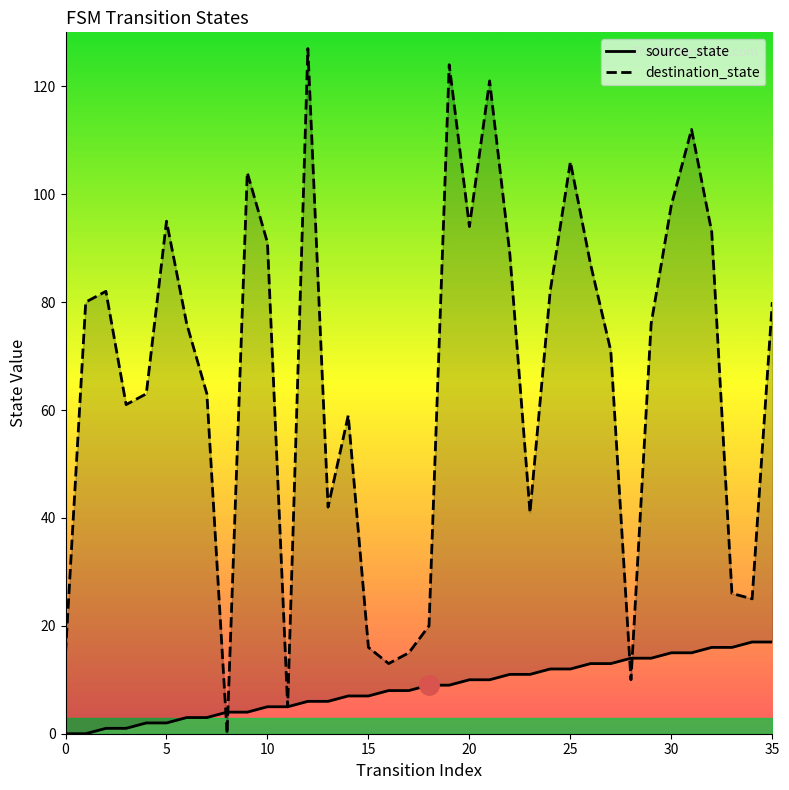

Rank the series at 35 from lowest to highest value.

source_state, destination_state